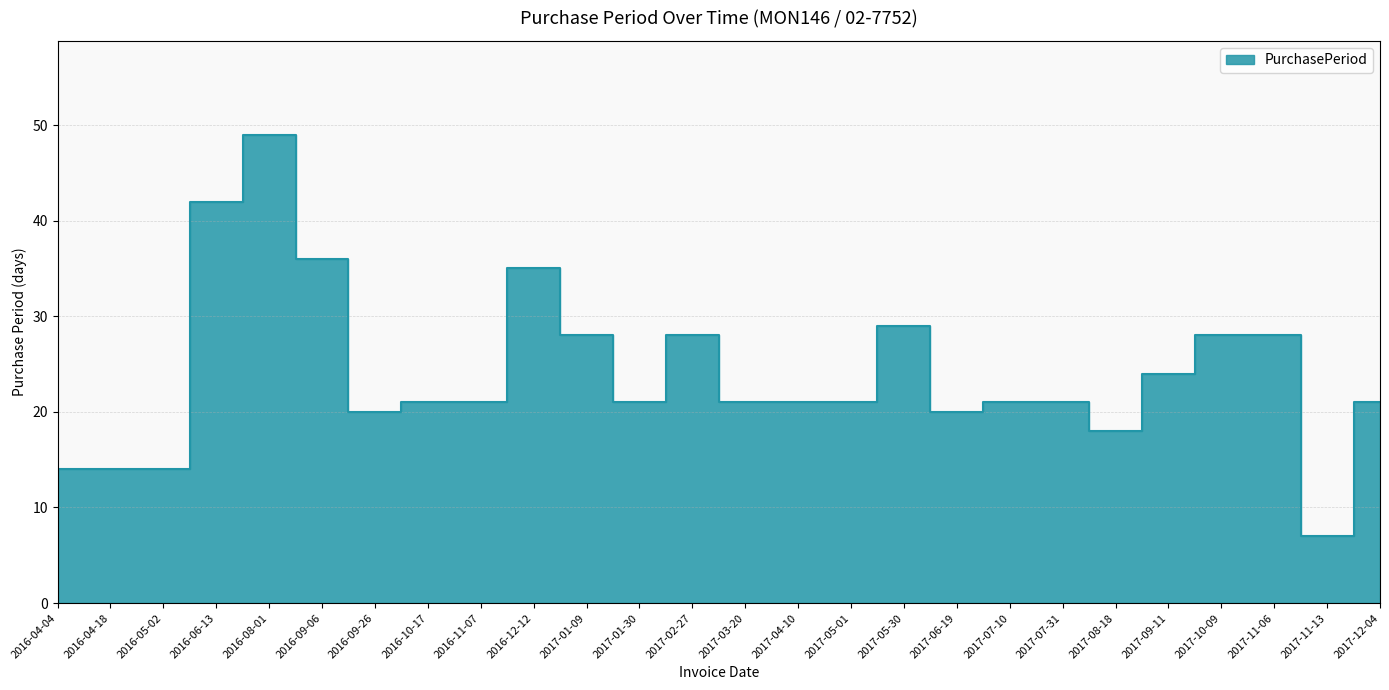

Rank the categories by value from highest to lowest.

2016-08-01, 2016-06-13, 2016-09-06, 2016-12-12, 2017-05-30, 2017-01-09, 2017-02-27, 2017-10-09, 2017-11-06, 2017-09-11, 2016-10-17, 2016-11-07, 2017-01-30, 2017-03-20, 2017-04-10, 2017-05-01, 2017-07-10, 2017-07-31, 2017-12-04, 2016-09-26, 2017-06-19, 2017-08-18, 2016-04-04, 2016-04-18, 2016-05-02, 2017-11-13